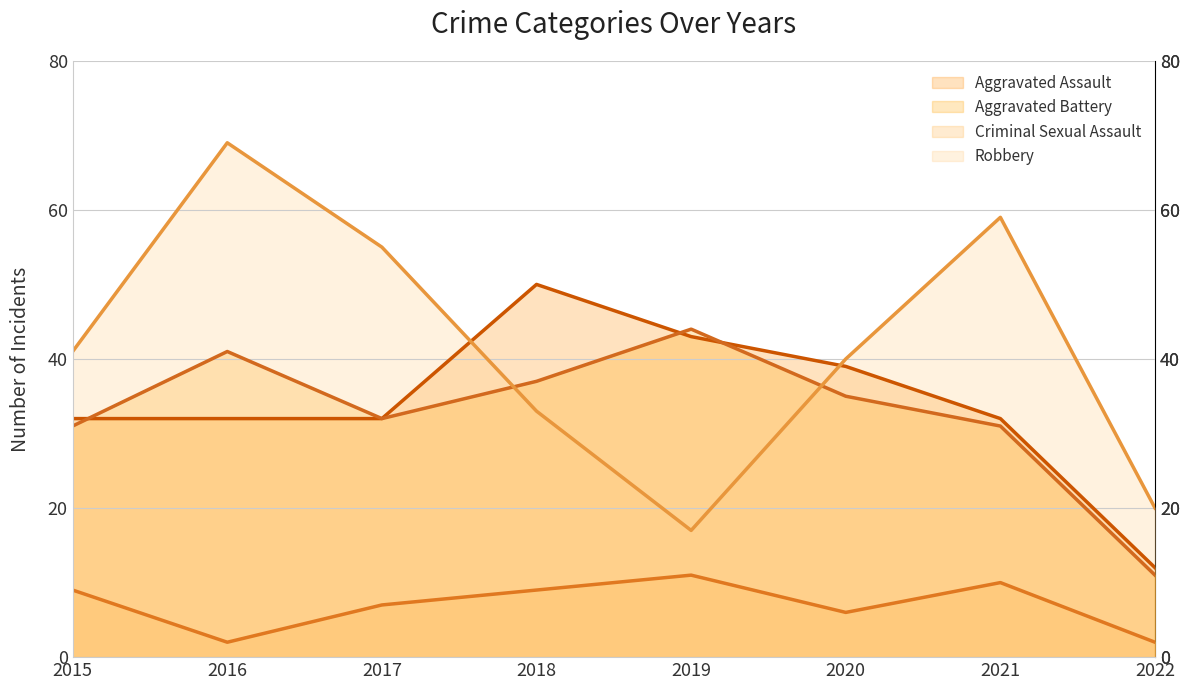

The Aggravated Assault (trend) series shows 24 at 2019. True or false?

False